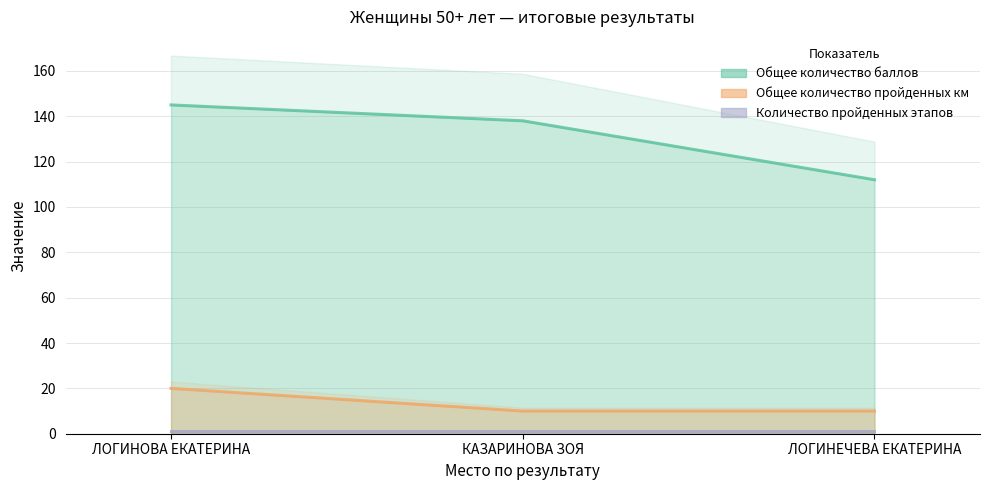

Does the chart have visible grid lines?

Yes